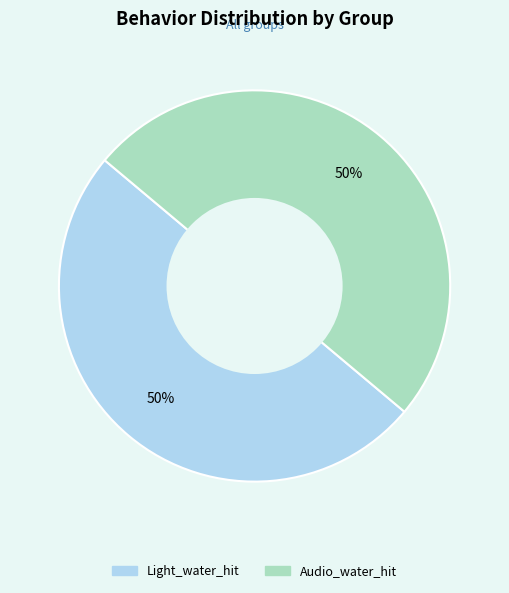

To the nearest percent, what is the average slice percentage?

50%